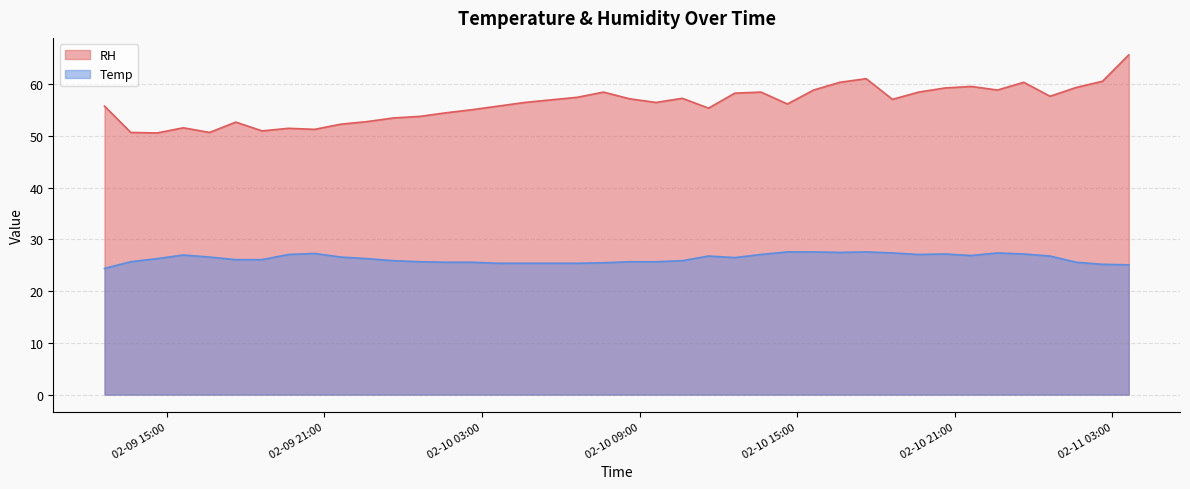

Reading left to right, transcribe all the data shown in this chart.

RH: 55.8	50.7	50.6	51.6	50.7	52.7	51.0	51.5	51.3	52.3	52.8	53.5	53.8	54.5	55.1	55.8	56.5	57.0	57.5	58.5	57.2	56.5	57.3	55.4	58.3	58.5	56.2	58.9	60.4	61.1	57.1	58.5	59.3	59.6	58.9	60.4	57.7	59.4	60.6	65.7
Temp: 24.4	25.7	26.3	27.0	26.6	26.1	26.1	27.1	27.3	26.6	26.3	25.9	25.7	25.6	25.6	25.4	25.4	25.4	25.4	25.5	25.7	25.7	25.9	26.8	26.5	27.1	27.6	27.6	27.5	27.6	27.4	27.1	27.2	26.9	27.4	27.2	26.8	25.6	25.2	25.1